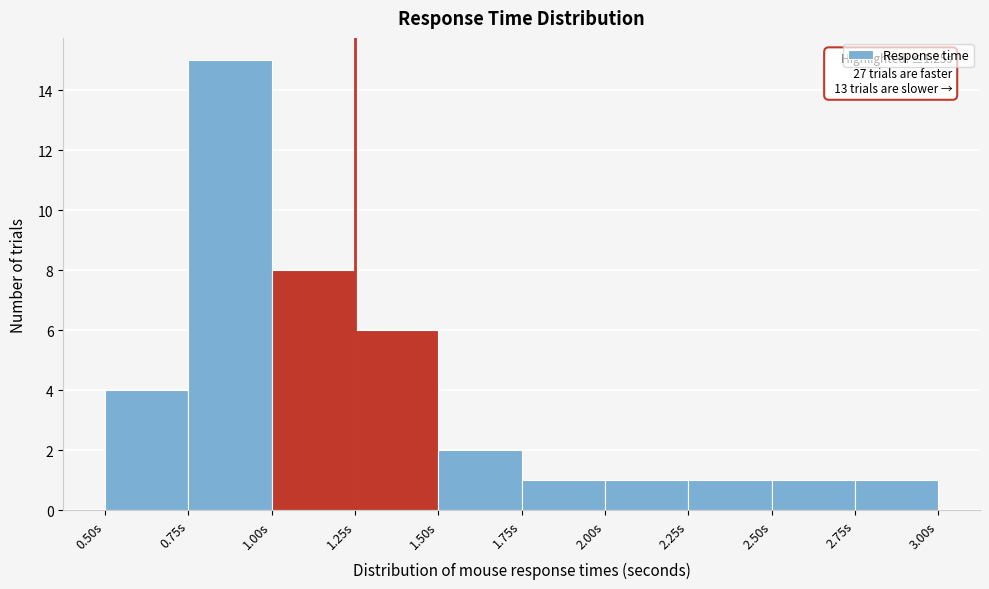

Which range on the x-axis has the tallest bar?

0.75 to 1.00